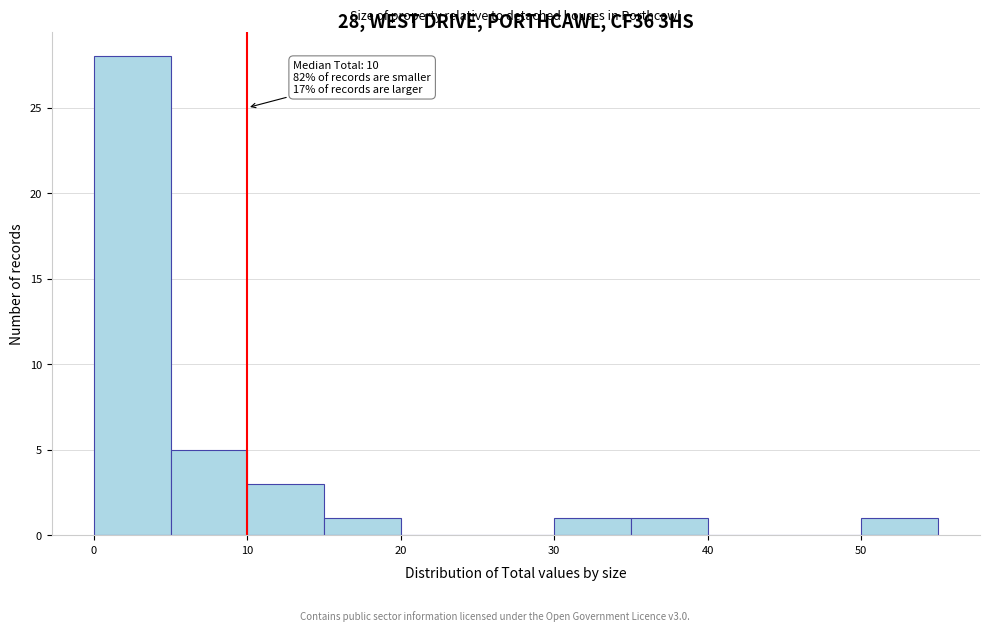

Which range on the x-axis has the tallest bar?

0 to 5